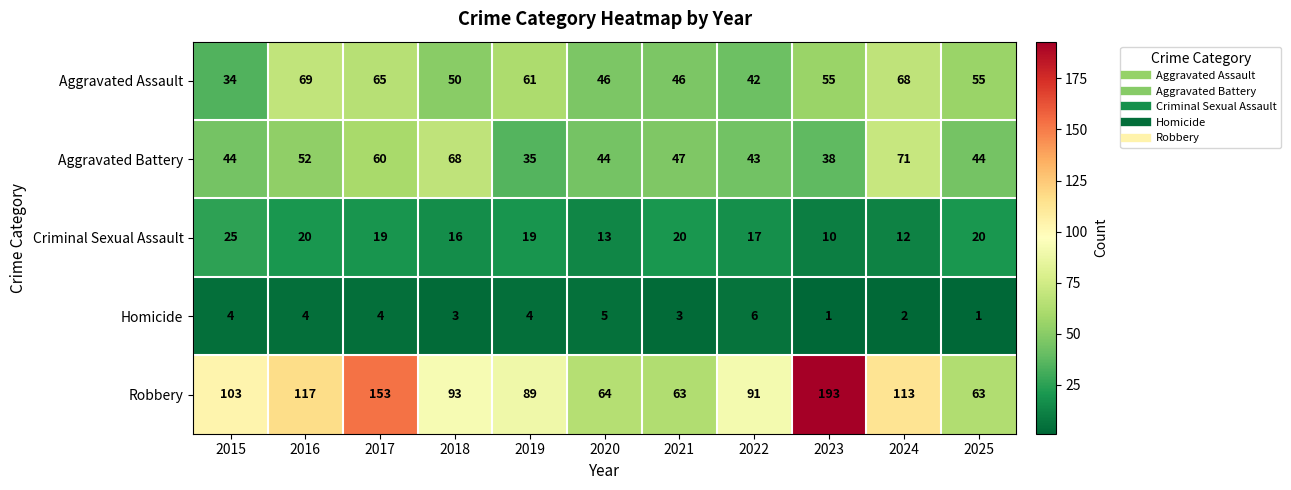

What is the spread (max minus min) of values at 2025?

62